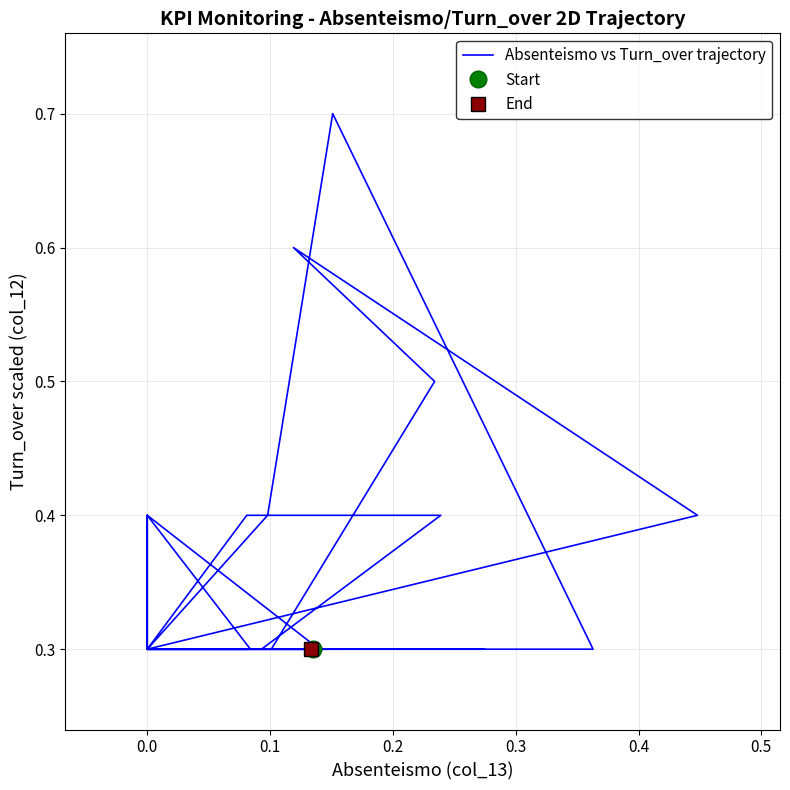

True or false: the data shows 0.3 at 0.0.

True